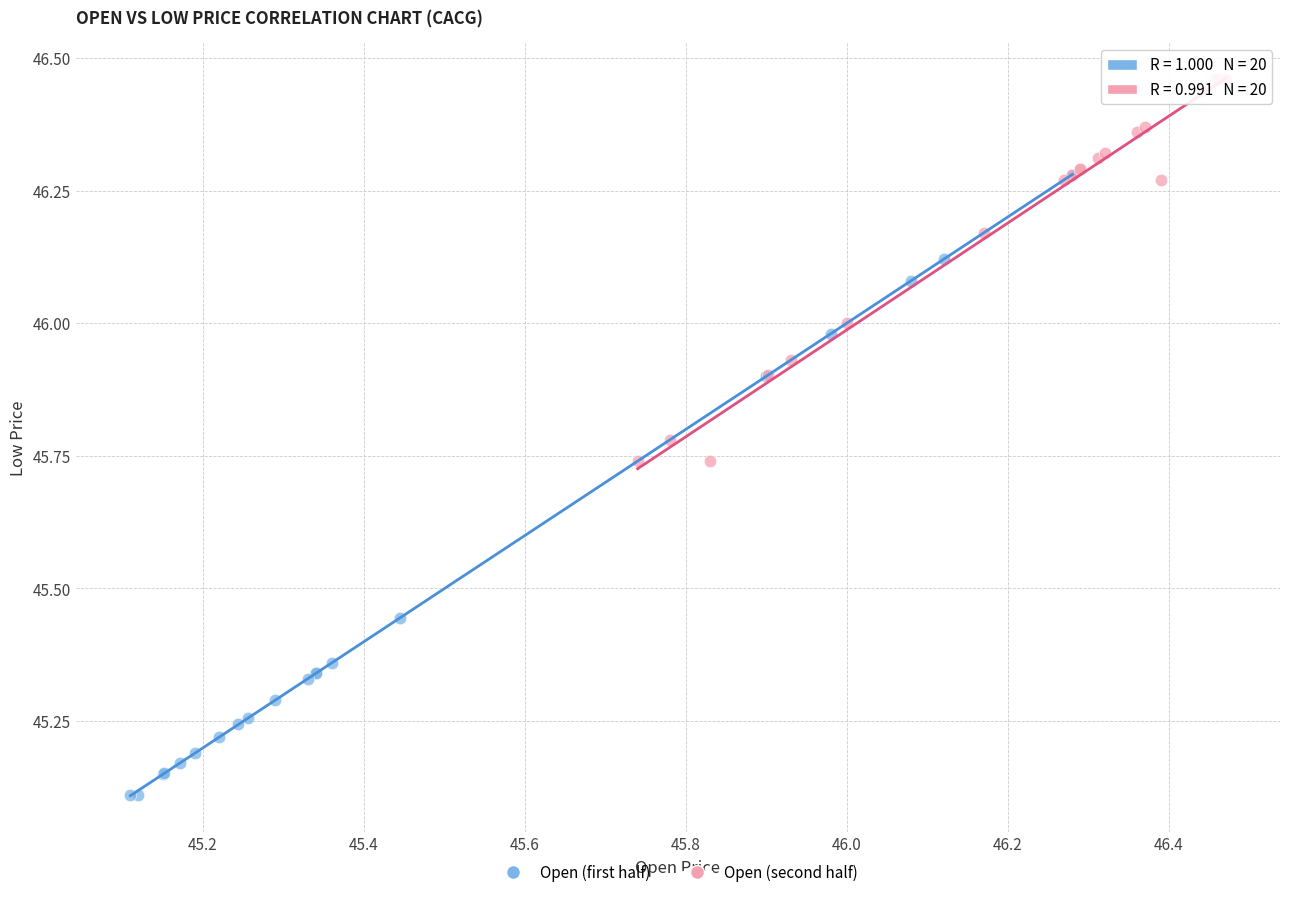

Which series has the widest spread of Y values?

Open (first half)